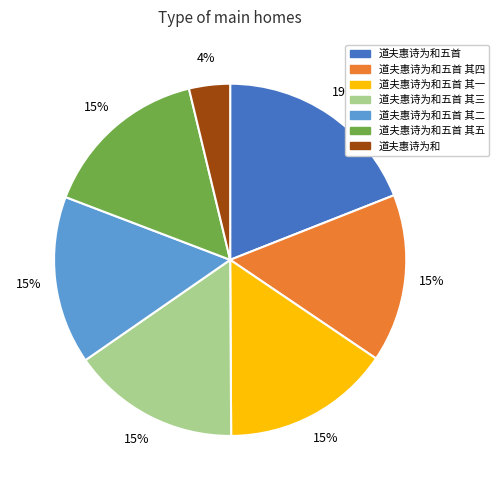

To the nearest percent, what is the average slice percentage?

14%